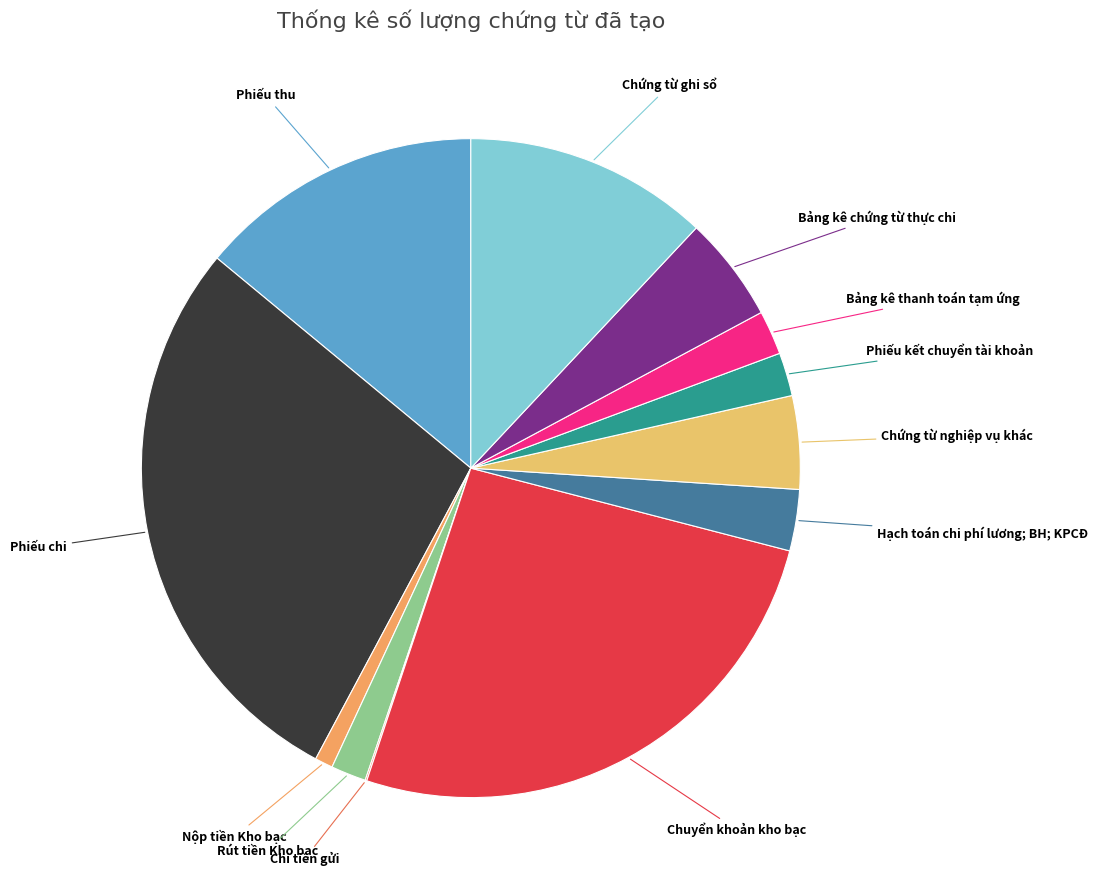

Is the sum of Nộp tiền Kho bạc and Phiếu kết chuyển tài khoản greater than half?

No